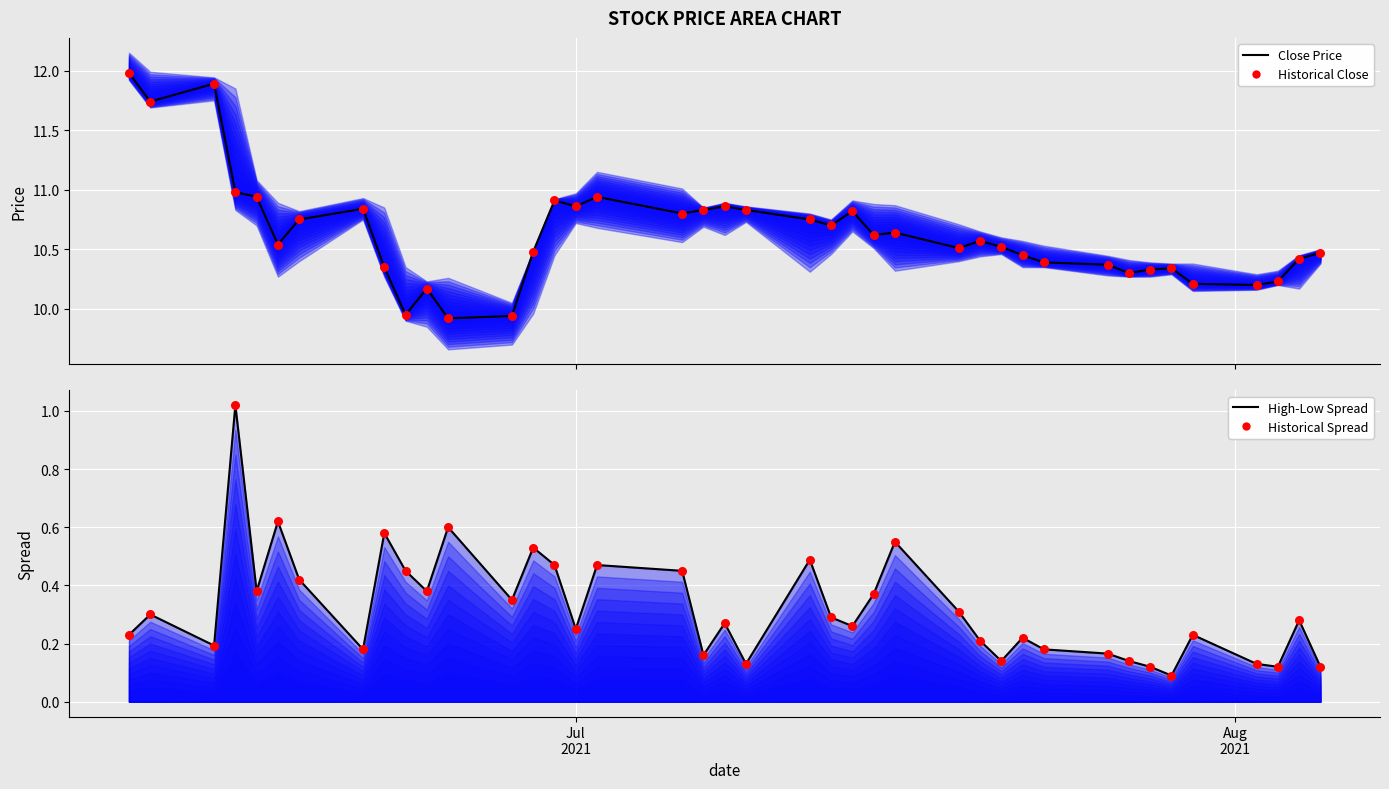

What are all the series names shown in the legend?

Close Price, Historical Close, High-Low Spread, Historical Spread